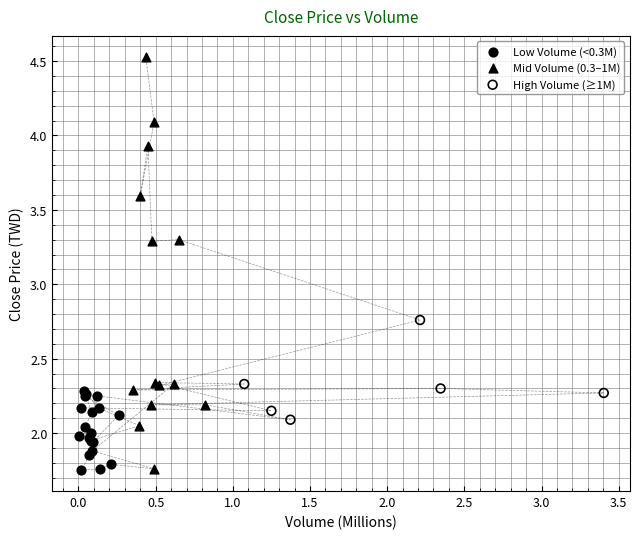

Which series contains the highest Y value?

Mid Volume (0.3–1M)